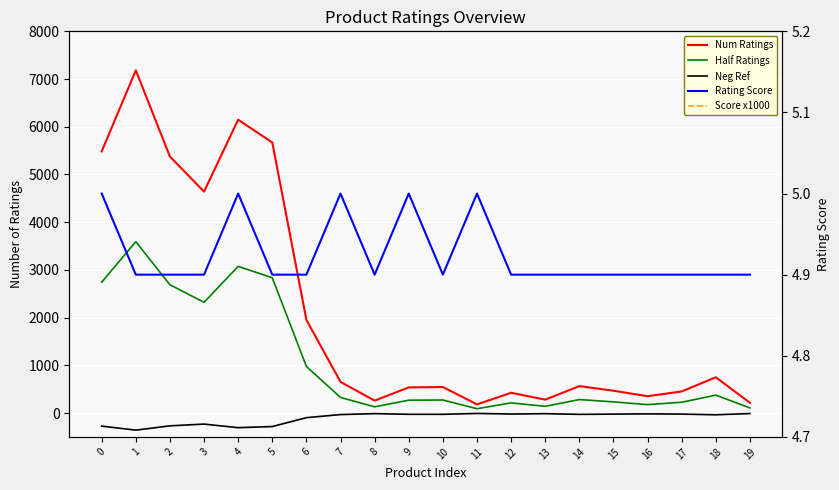

Rank the categories by Neg Ref value from highest to lowest.

11, 19, 8, 13, 16, 12, 17, 15, 9, 10, 14, 7, 18, 6, 3, 2, 0, 5, 4, 1